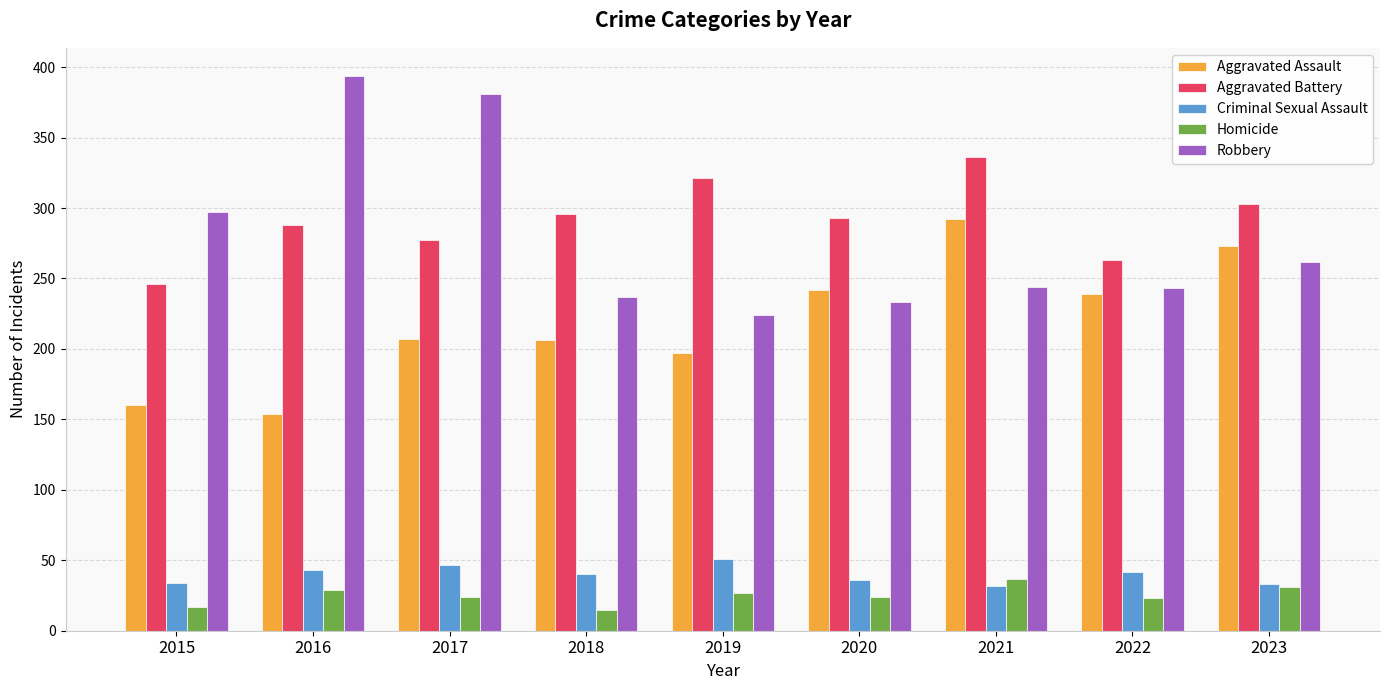

The value of Aggravated Assault at 2019 is 197. True or false?

True